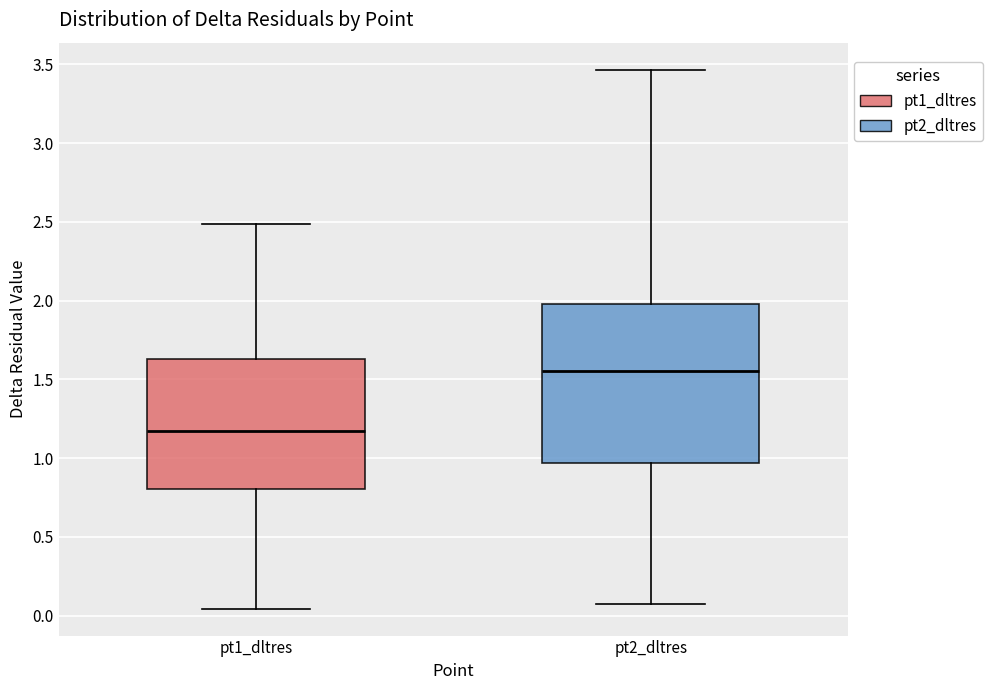

Where is the lower edge of the box for pt1_dltres on the y-axis? The values are not printed on the chart, so give them approximately, as read against the axis.

0.80